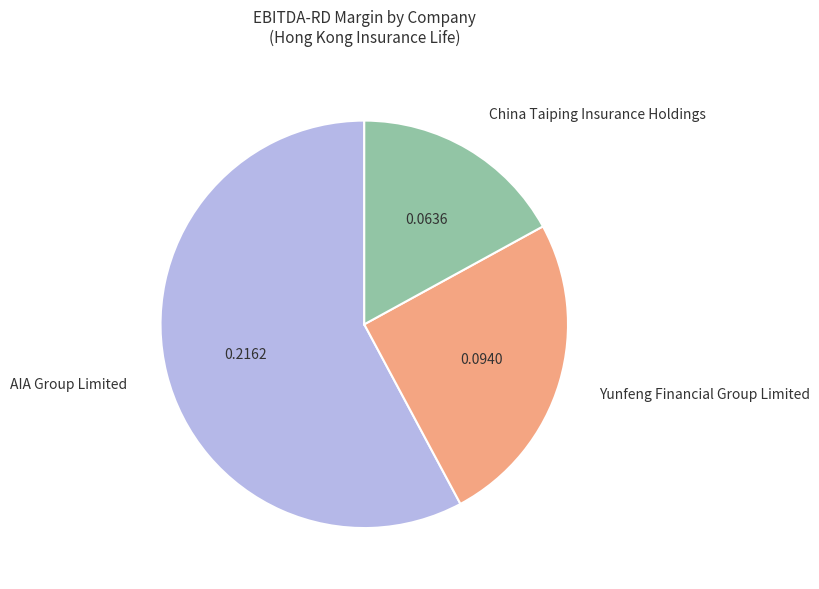

How many segments does this pie chart have?

3